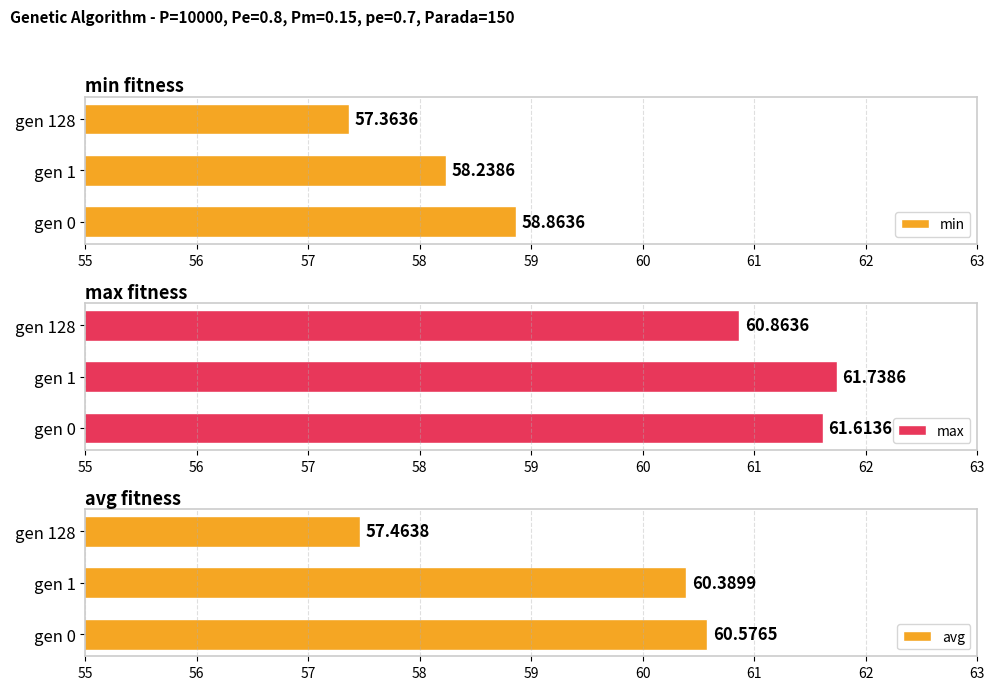

Count the min values in the range 57 to 58.

1